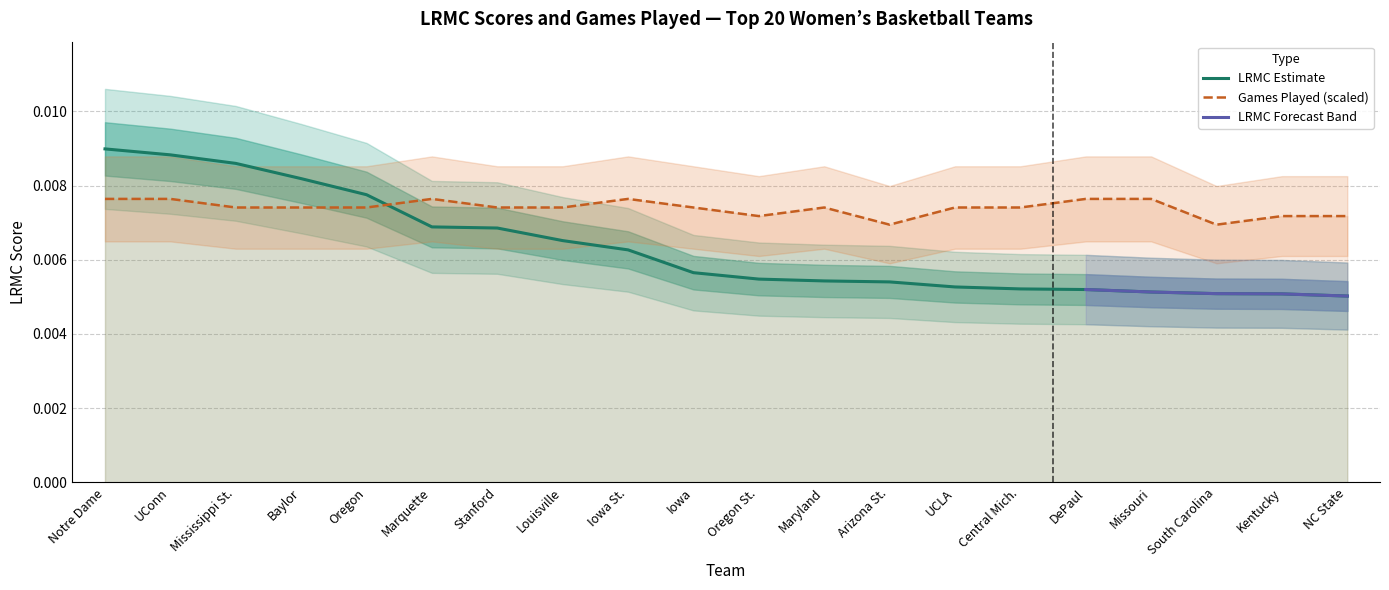

List the series in order of their peak value, lowest first.

ngames_scaled, LRMC